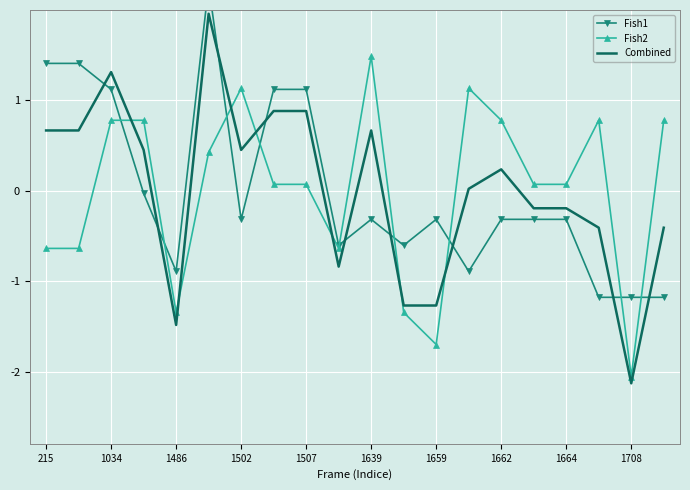

True or false: Fish1 has a value of -0.6 at 11.

True